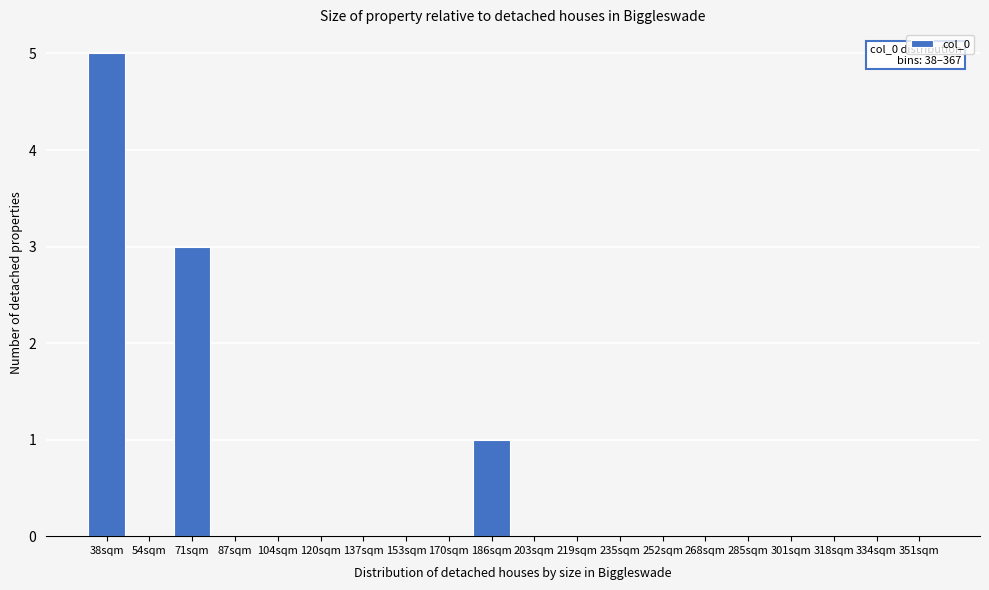

Reading left to right, extract all data points from this chart.

38sqm=5	54sqm=0	71sqm=3	87sqm=0	104sqm=0	120sqm=0	137sqm=0	153sqm=0	170sqm=0	186sqm=1	203sqm=0	219sqm=0	235sqm=0	252sqm=0	268sqm=0	285sqm=0	301sqm=0	318sqm=0	334sqm=0	351sqm=0